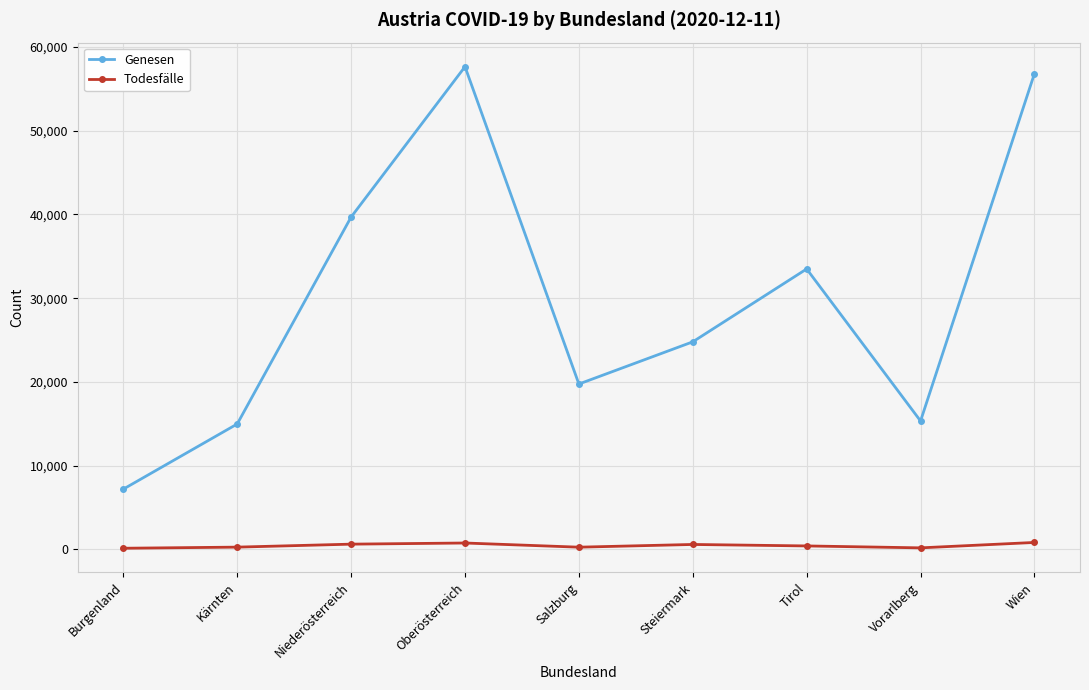

At how many categories does at least one series exceed 51349?

2